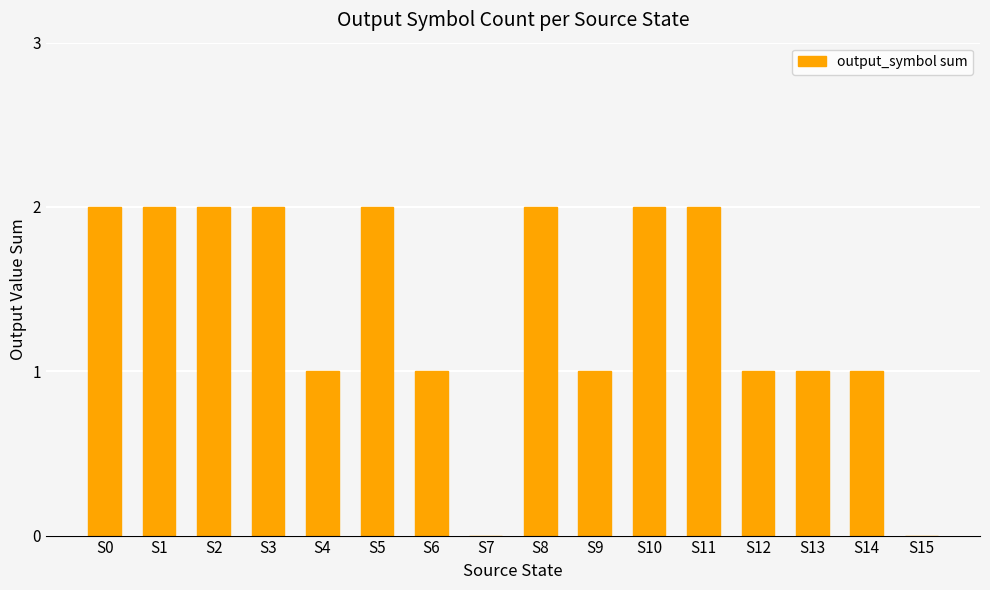

True or false: the data shows -1 at S15.

False